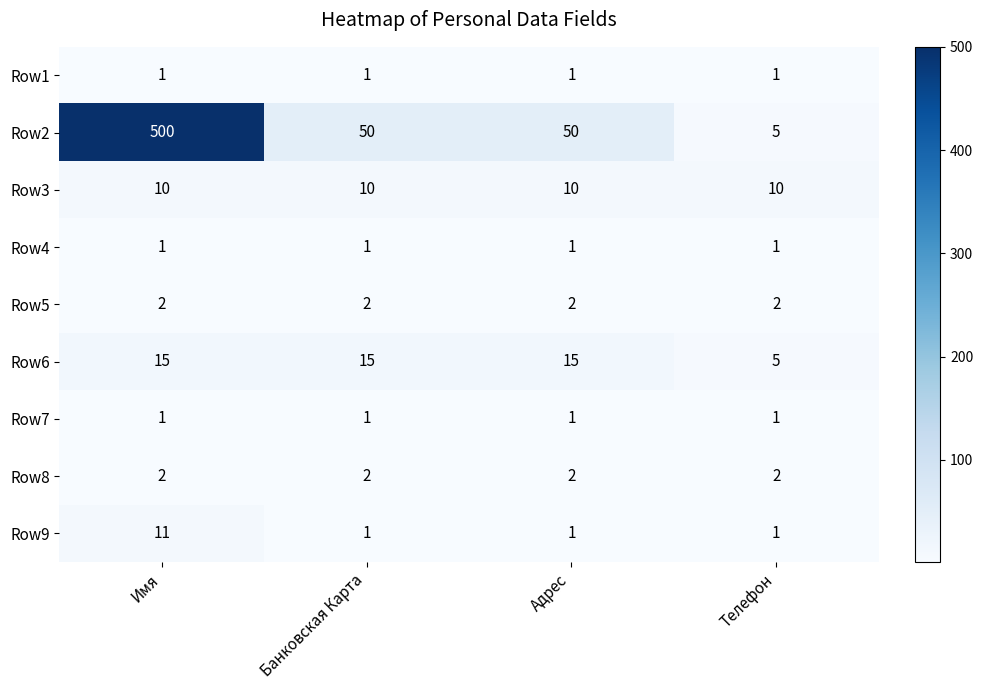

Which series has the largest total across all categories?

Row2